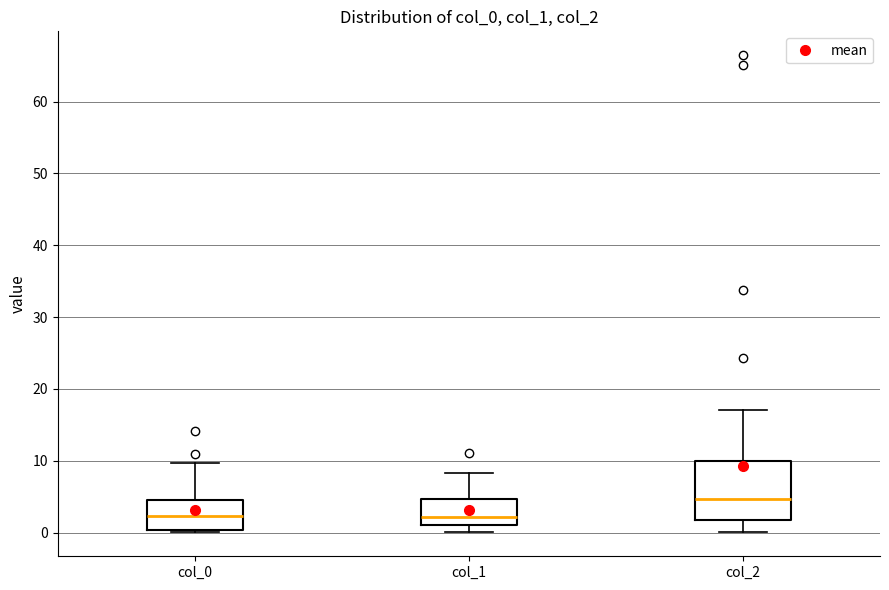

Comparing the boxes themselves (not the whiskers), which one is the tallest?

col_2